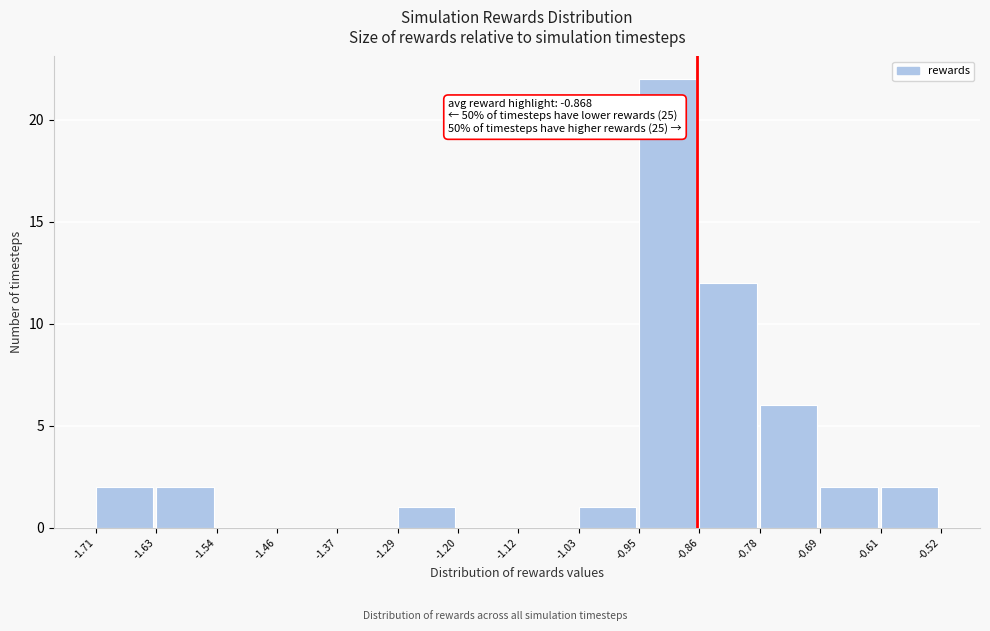

Which range on the x-axis has the tallest bar?

-0.95 to -0.86